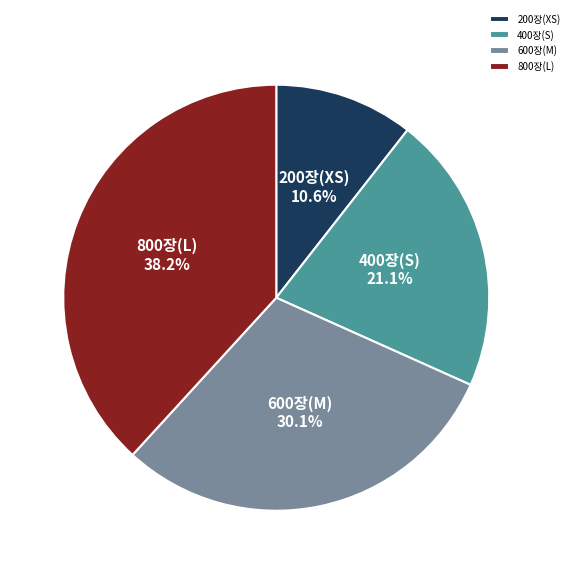

Is there any slice that represents more than half of the pie?

No